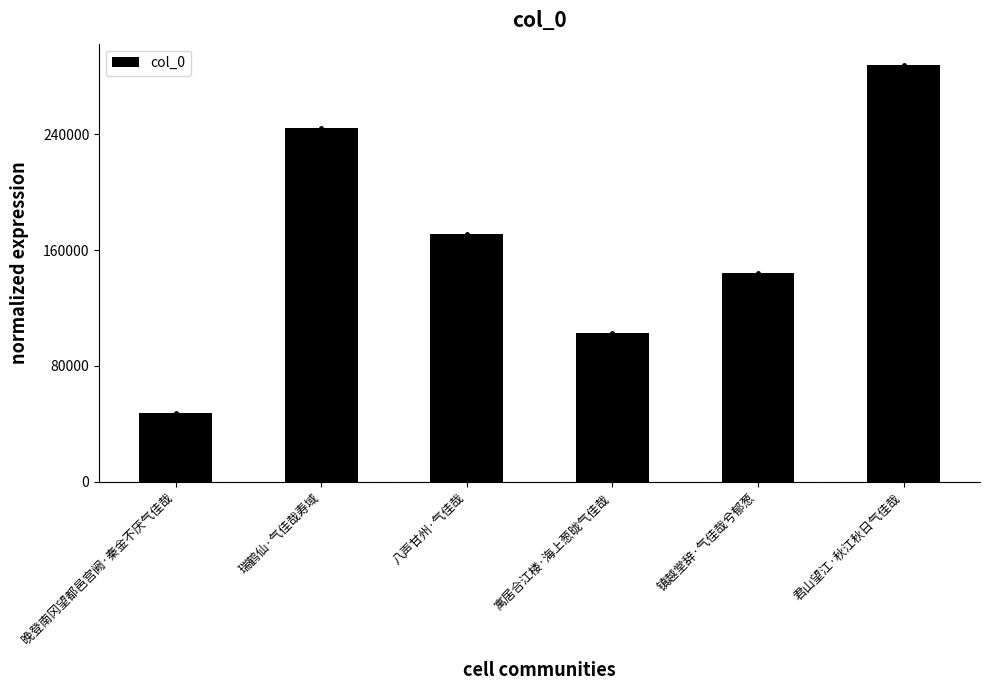

At which label is the value closest to 167702?

八声甘州·气佳哉